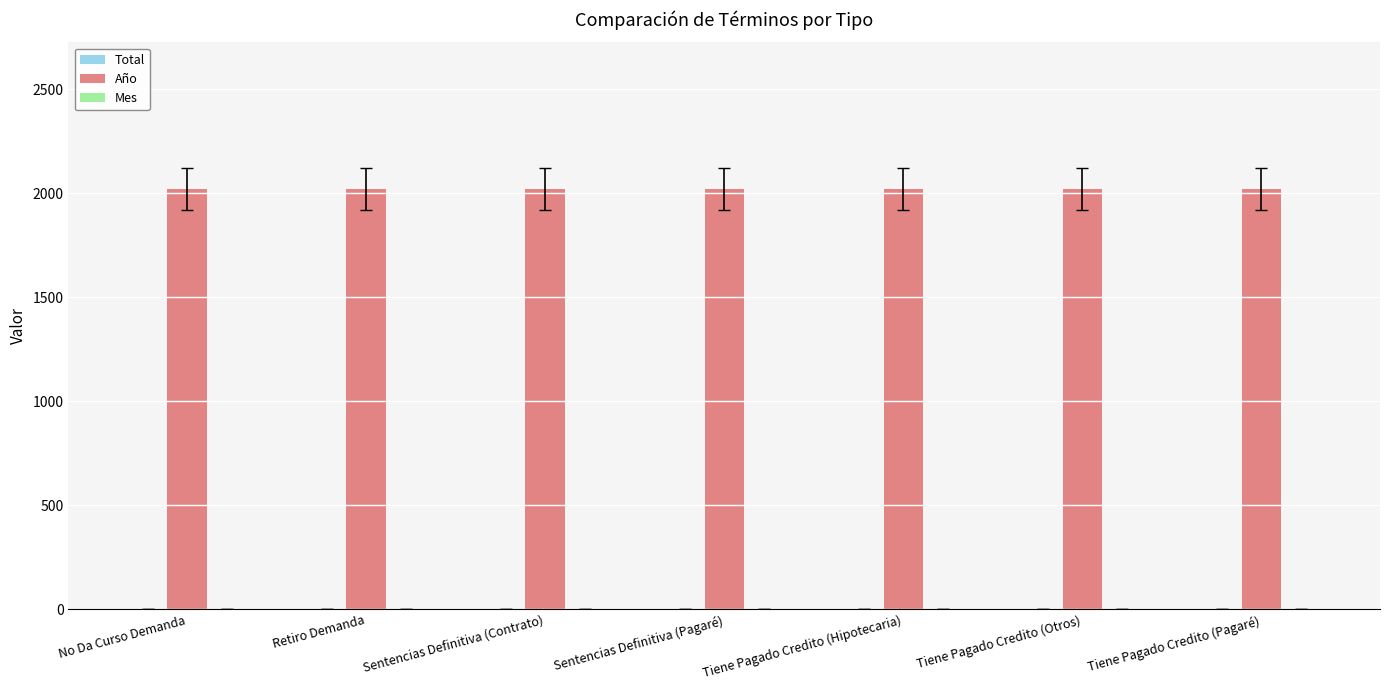

The value of Año at No Da Curso Demanda is 2019. True or false?

True